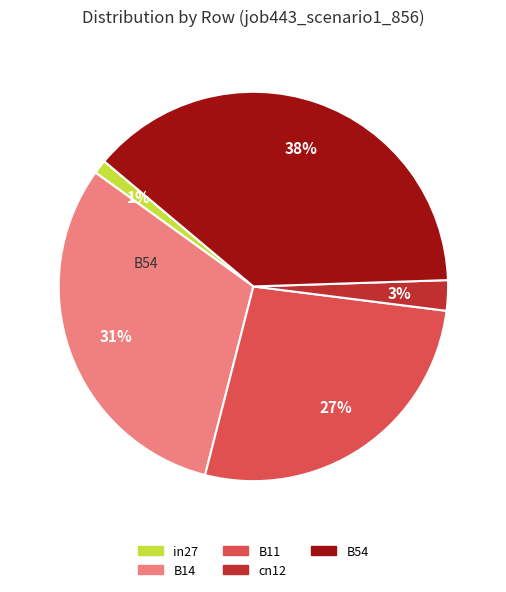

The B14 slice represents 31% of the pie. True or false?

True